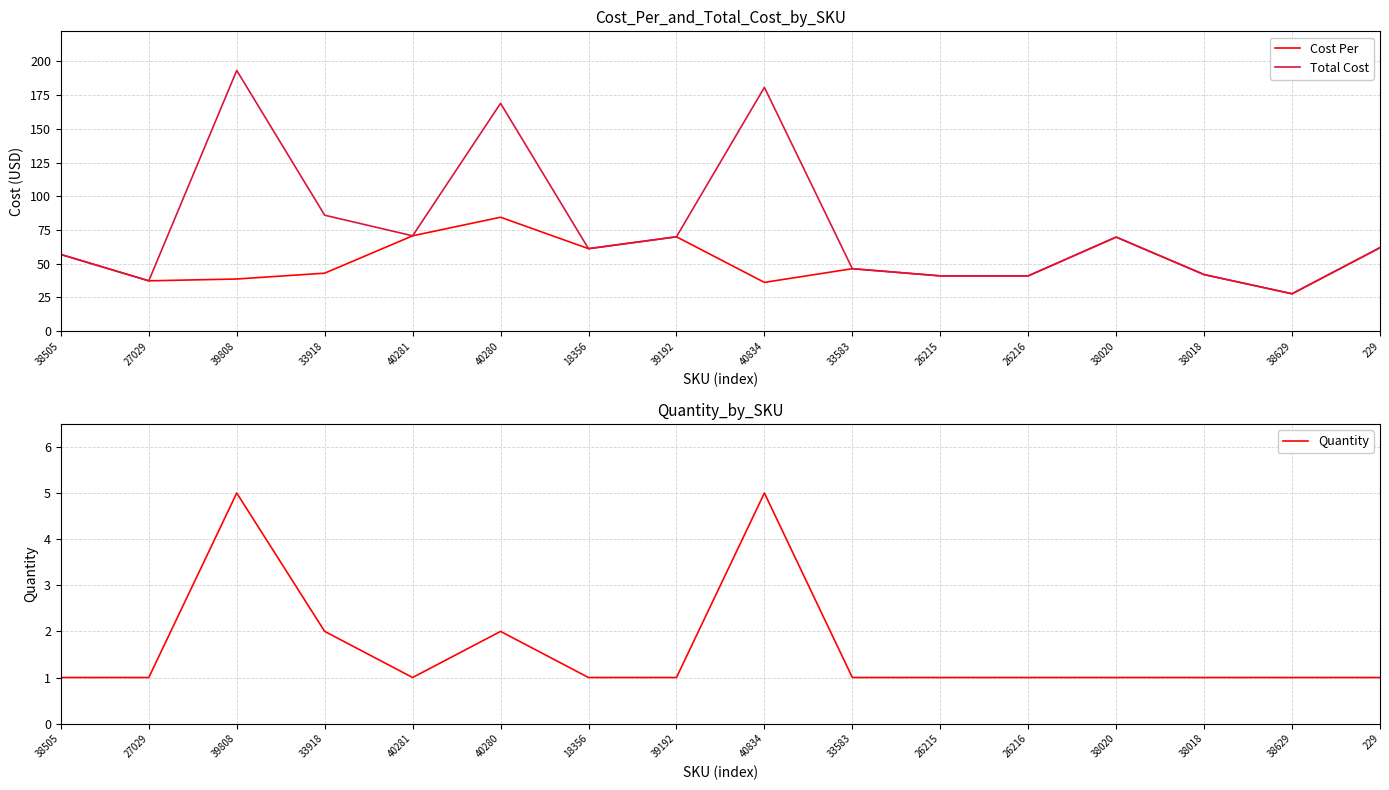

How many categories are shown in the chart?

16